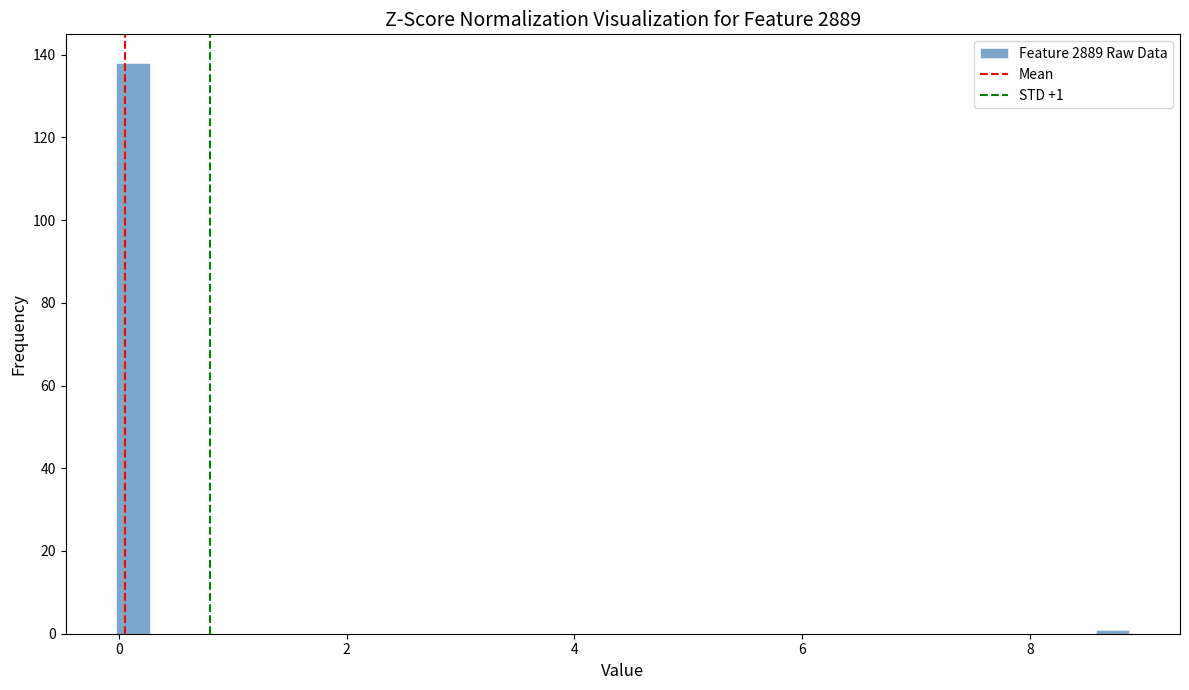

Around what value on the x-axis is the tallest bar? Give the approximate position of its centre, as read against the axis.

0.2